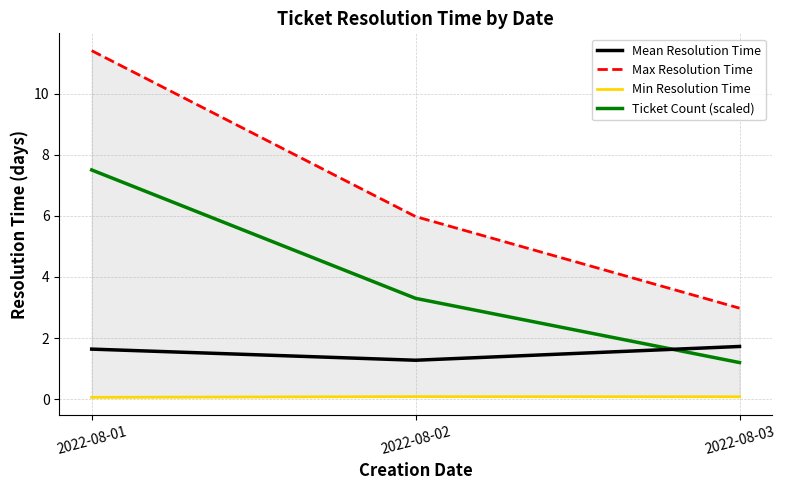

Is it true that Mean Resolution Time equals 1.3 at 2022-08-02?

True